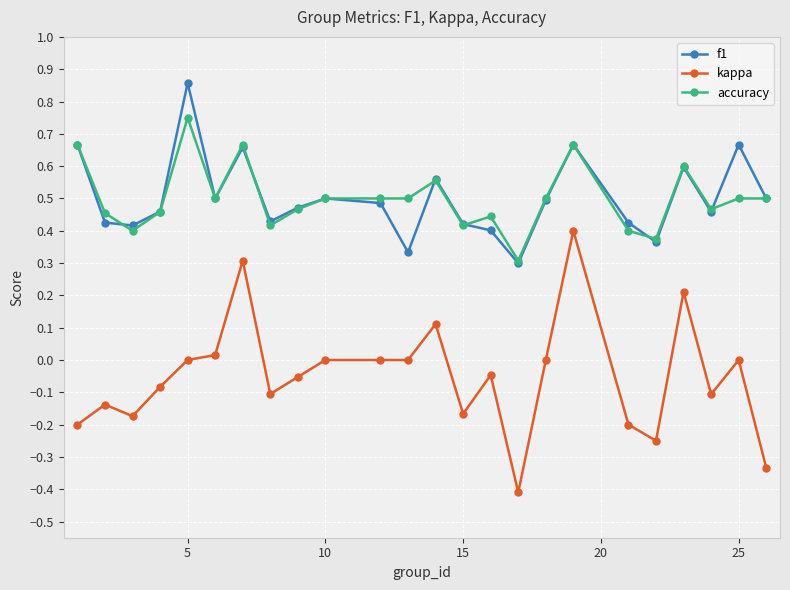

True or false: accuracy has more than 0 interior local peaks.

True